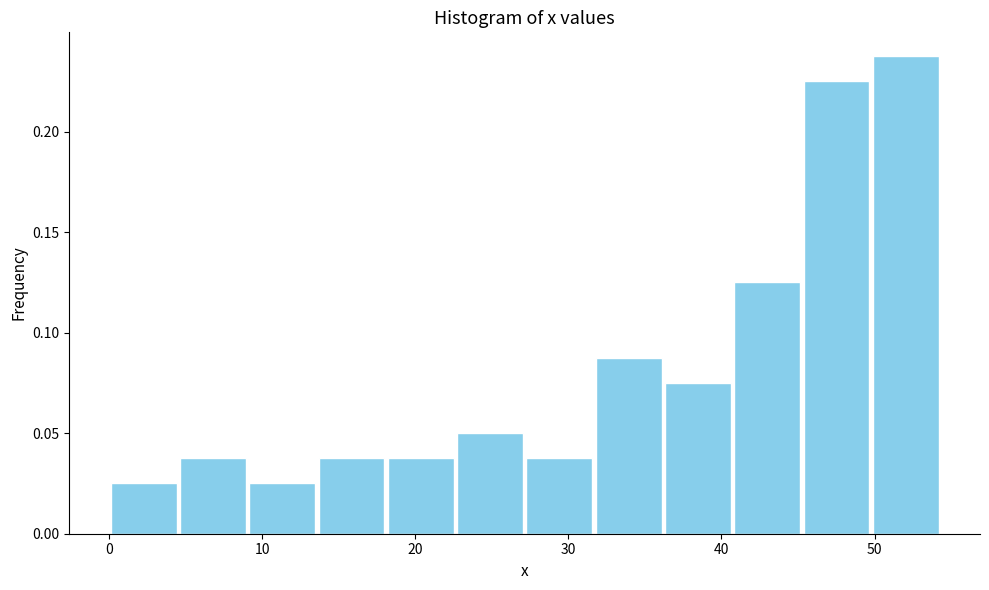

How tall is the bar that spans 18 to 23 on the x-axis? Neither the bar edges nor the heights are printed on the chart, so give them approximately, as read against the axes.

0.040